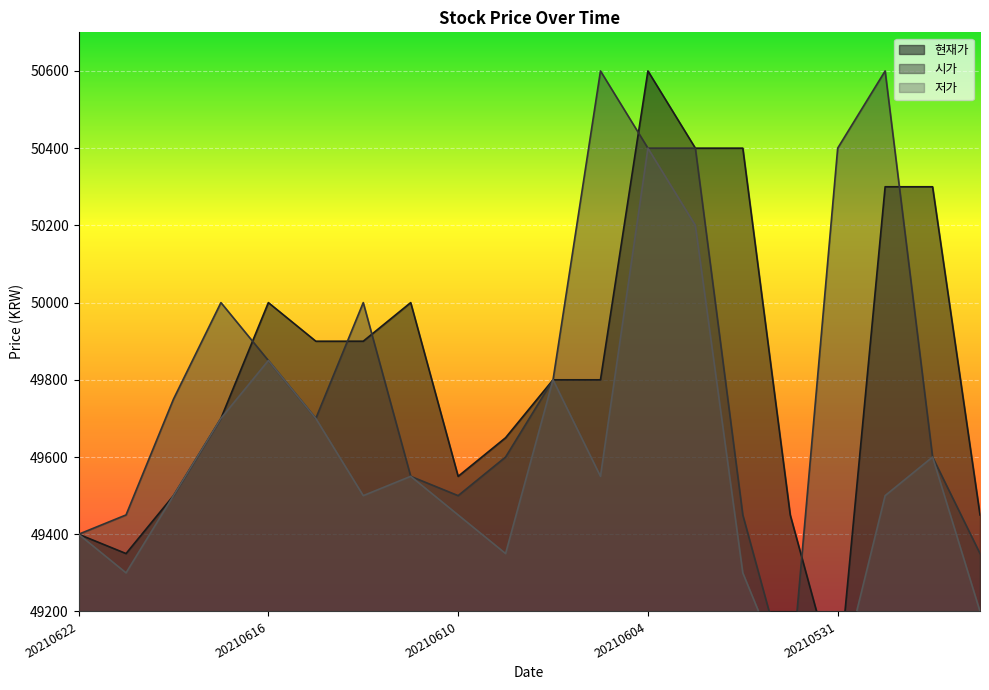

True or false: 저가 and 현재가 cross at least once.

False